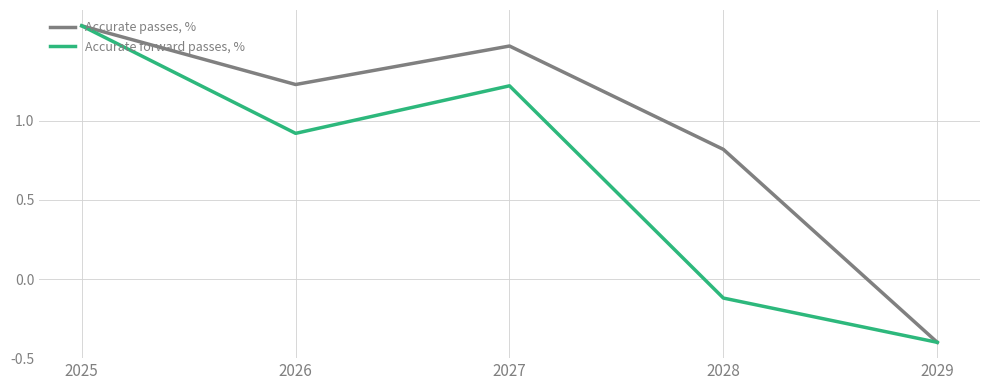

Where does the Accurate passes, % series first go above 1?

2025